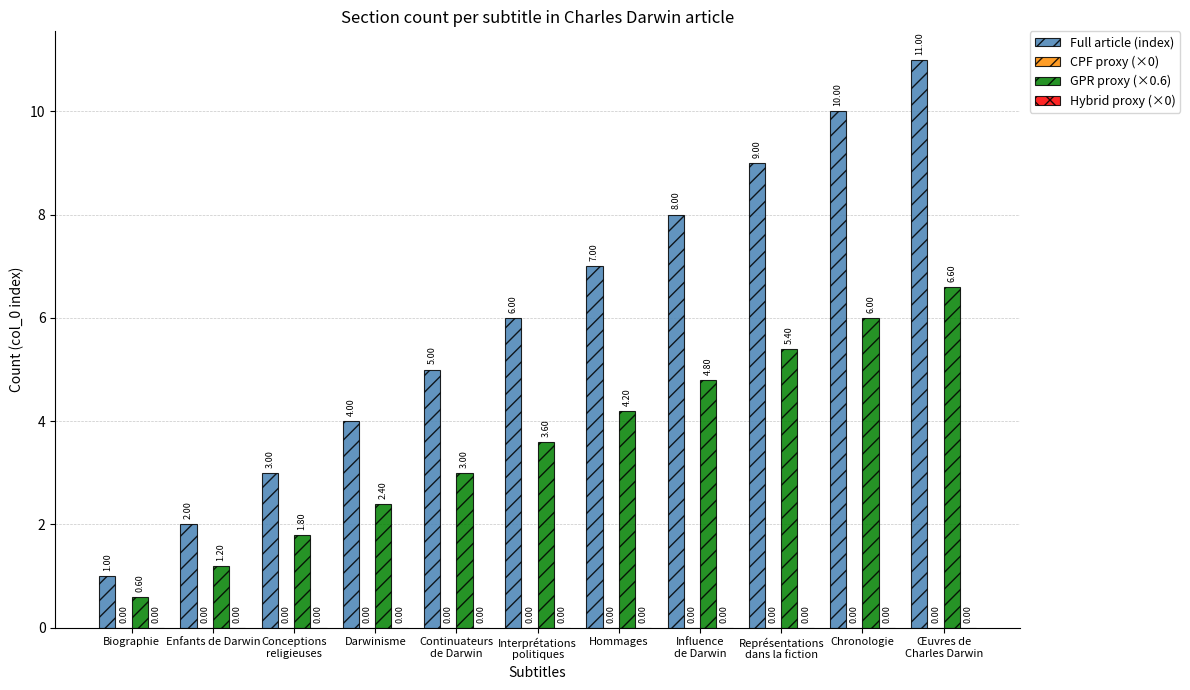

Rank the series by their maximum value, from lowest to highest.

GPR proxy (×0.6), Full article (index)